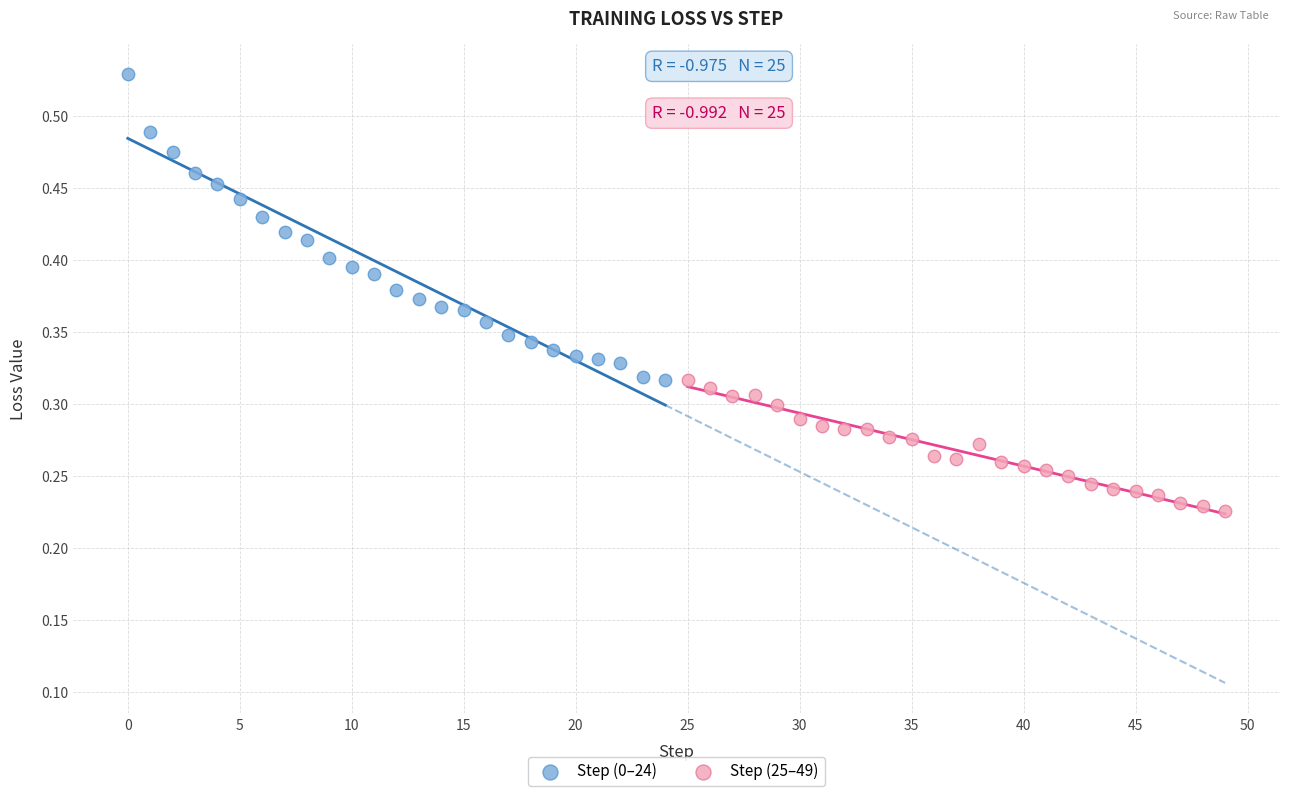

Which series has the largest Y range (max minus min)?

Step (0–24)